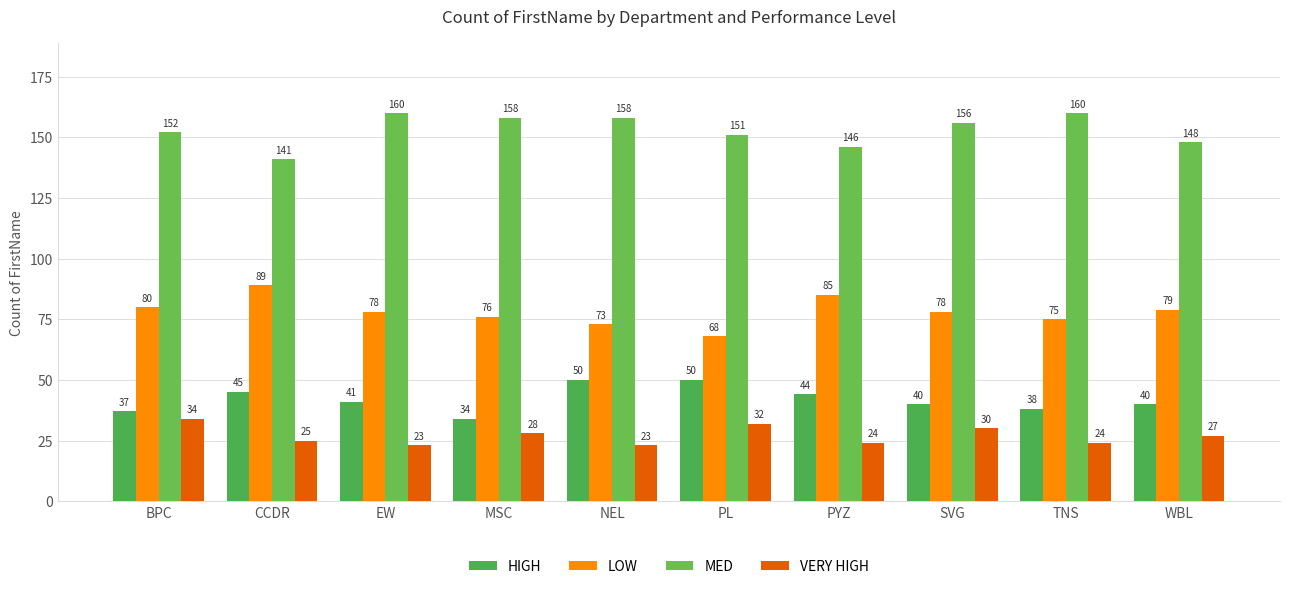

What is the label of the 10th bar from the left?

WBL